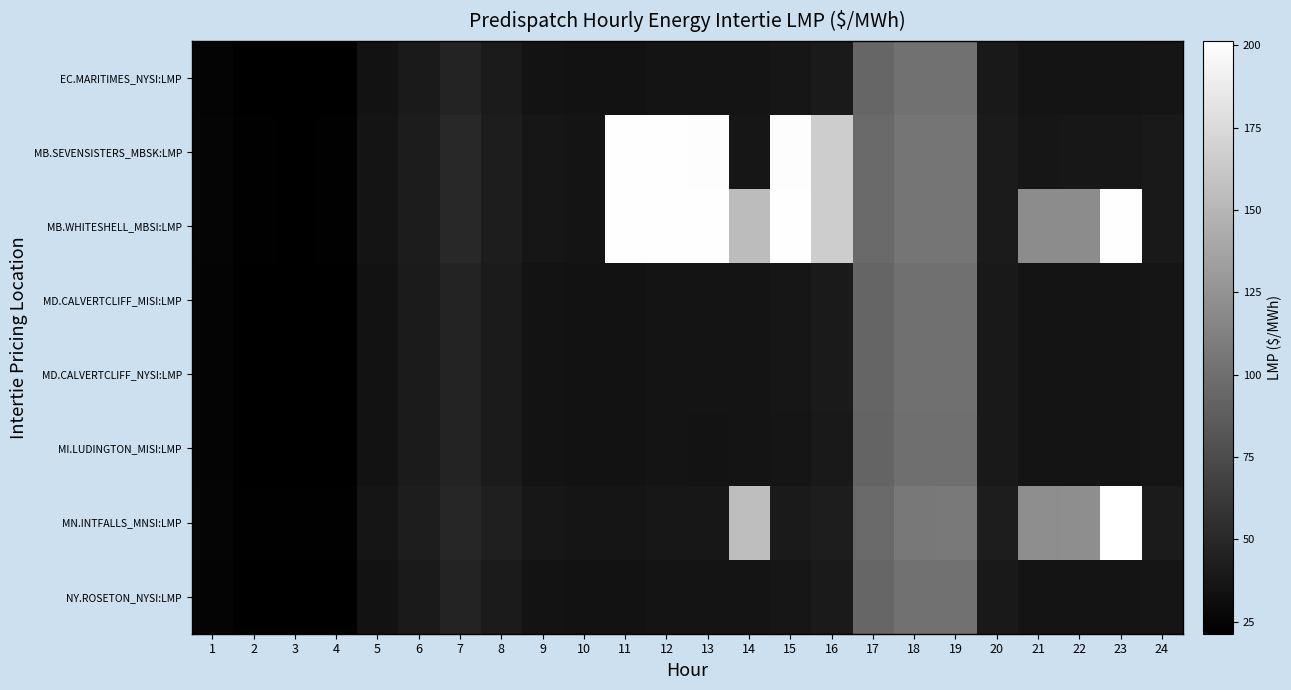

At how many categories does at least one series exceed 127?

7